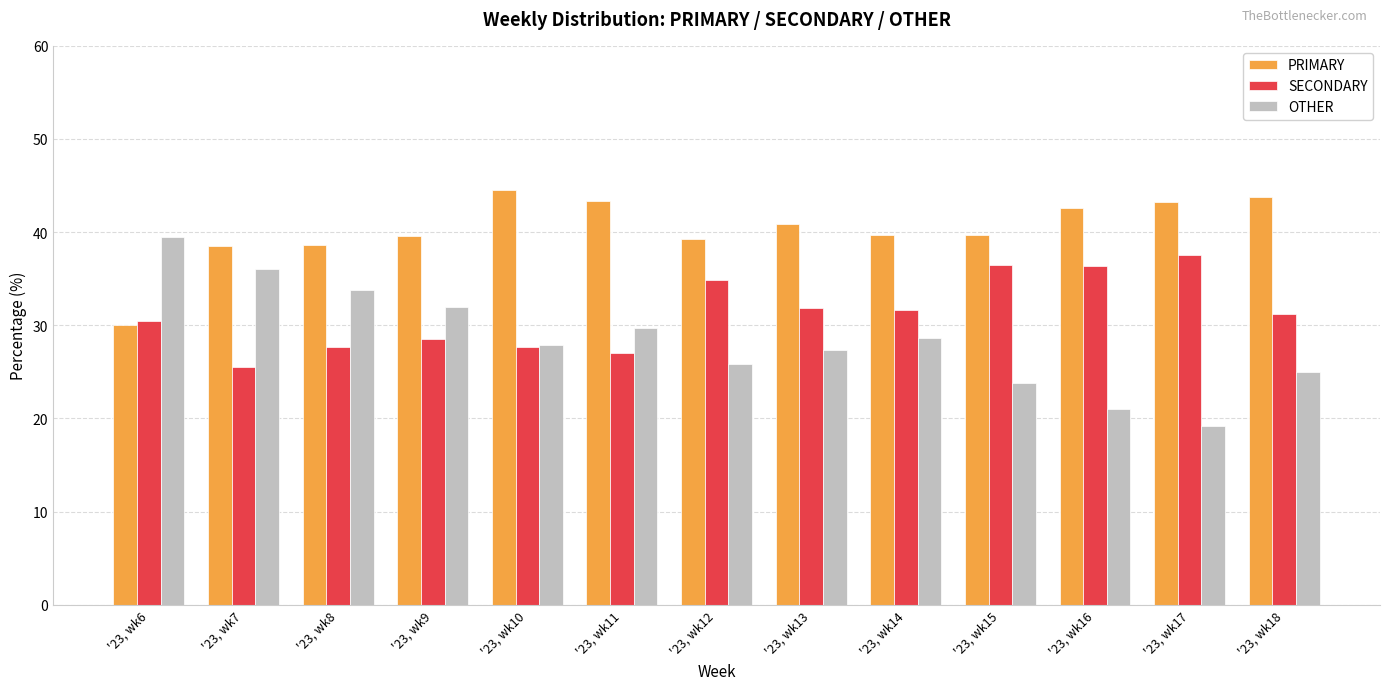

List the labels in order of SECONDARY value, smallest first.

'23, wk7, '23, wk11, '23, wk8, '23, wk10, '23, wk9, '23, wk6, '23, wk18, '23, wk14, '23, wk13, '23, wk12, '23, wk16, '23, wk15, '23, wk17